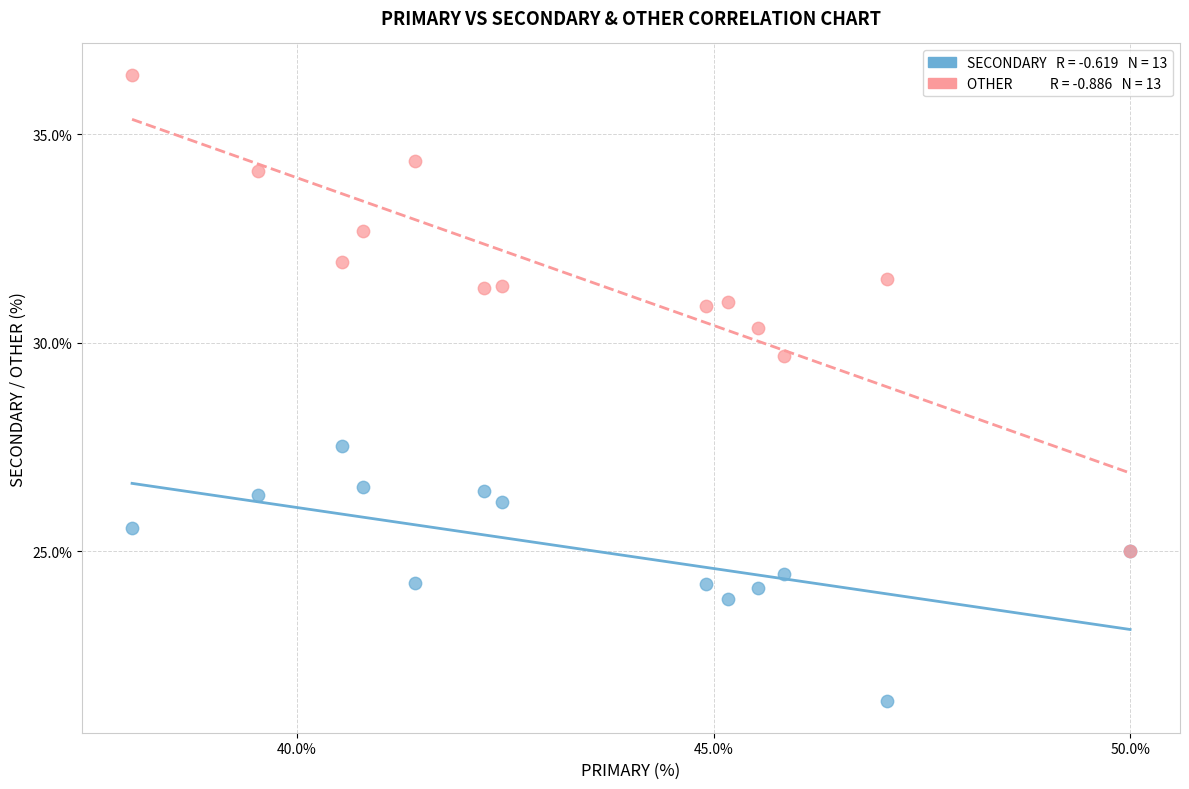

Across all series, what Y value is closest to 28?

27.5